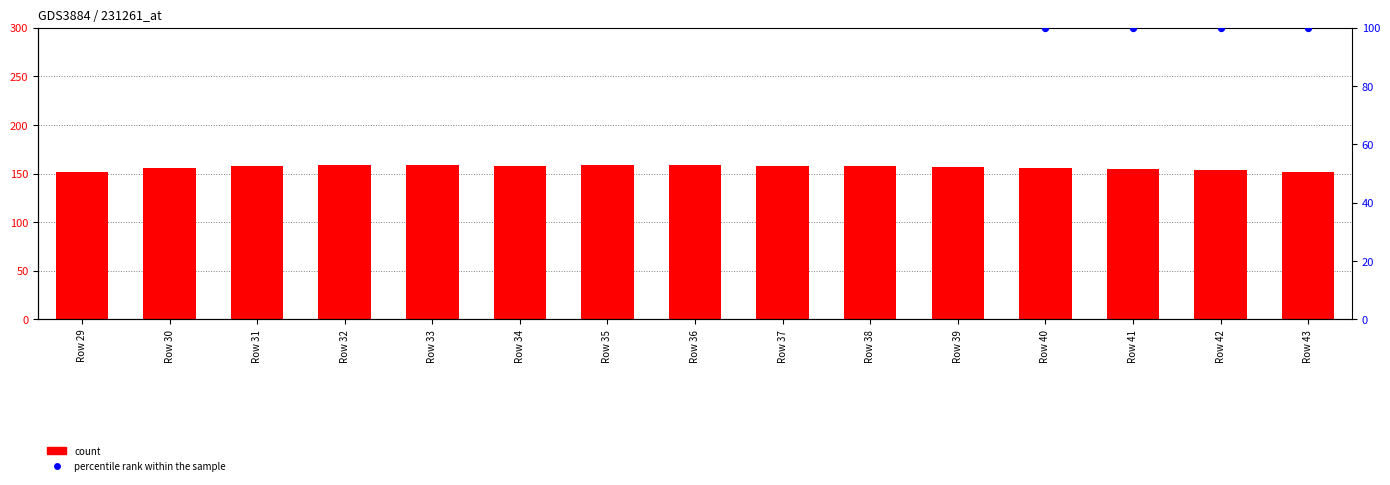

Which series reaches the maximum Y coordinate?

count